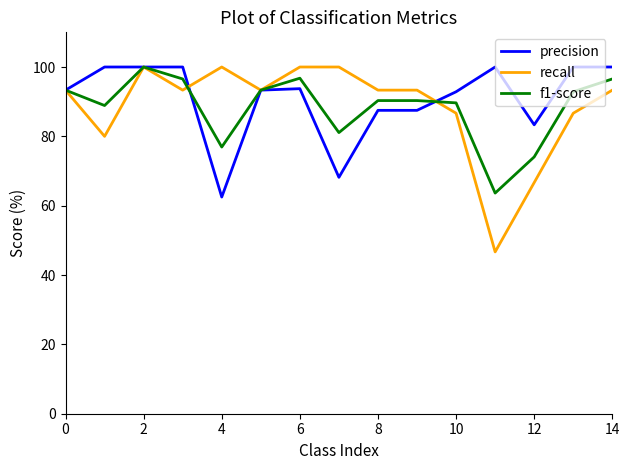

How many distinct data groups are displayed?

3